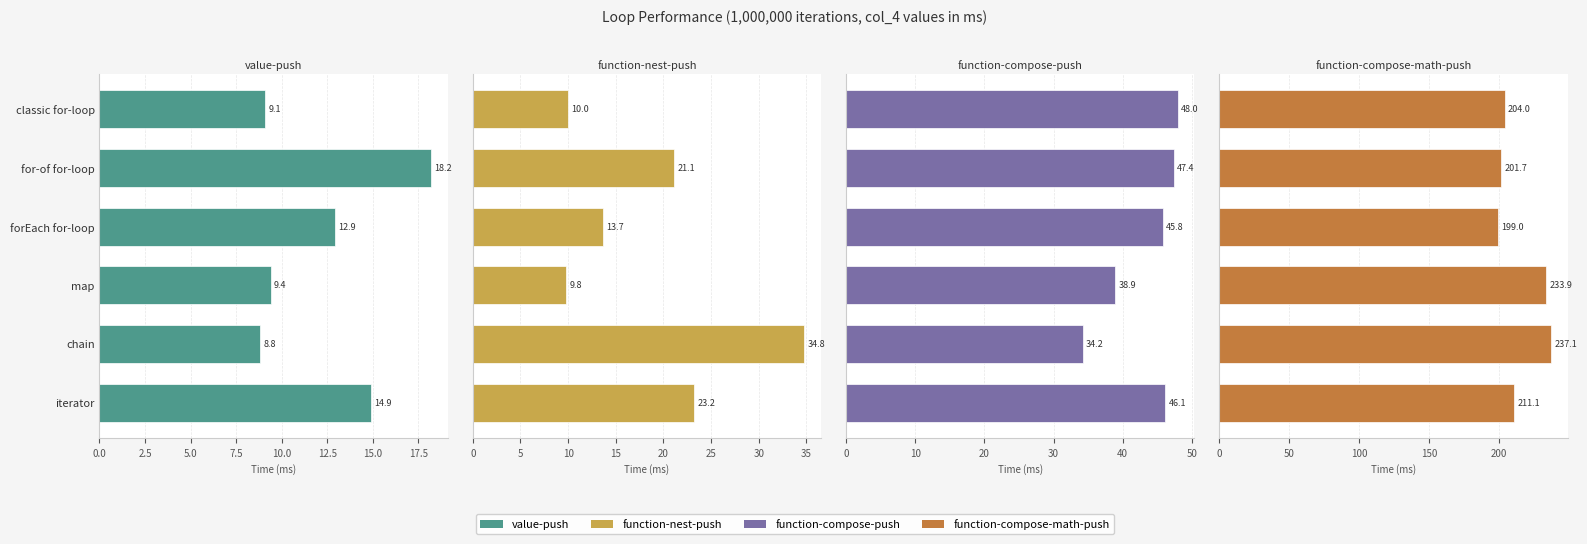

Is the value of function-compose-push at forEach for-loop greater than the value of function-nest-push at iterator?

Yes